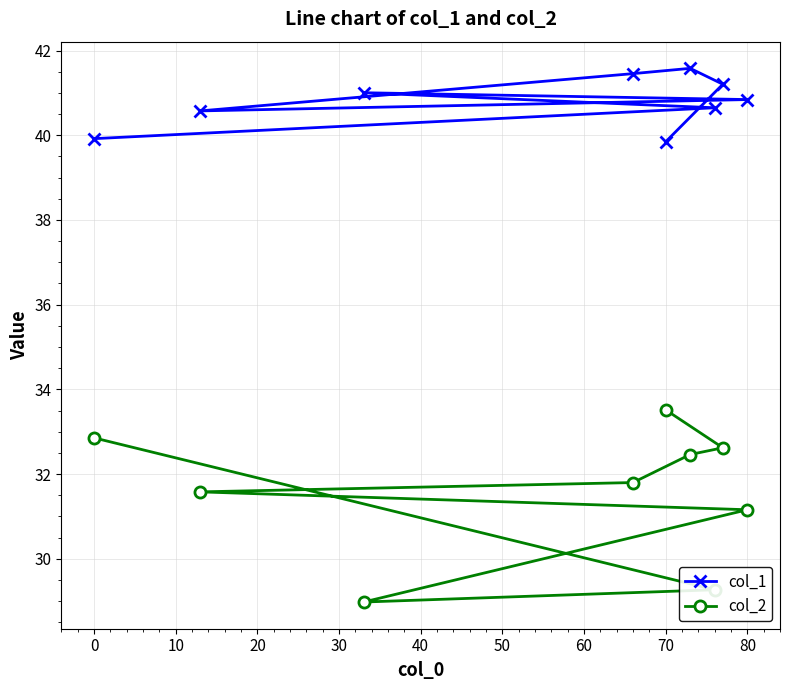

What is the difference between the second highest and minimum values in the col_1 series?

1.6